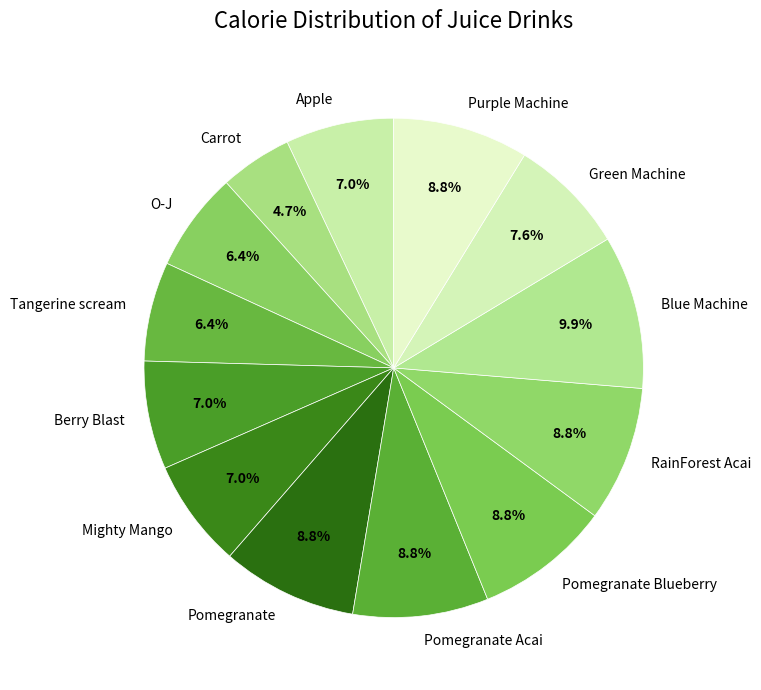

What is the smallest slice in the pie chart?

Carrot